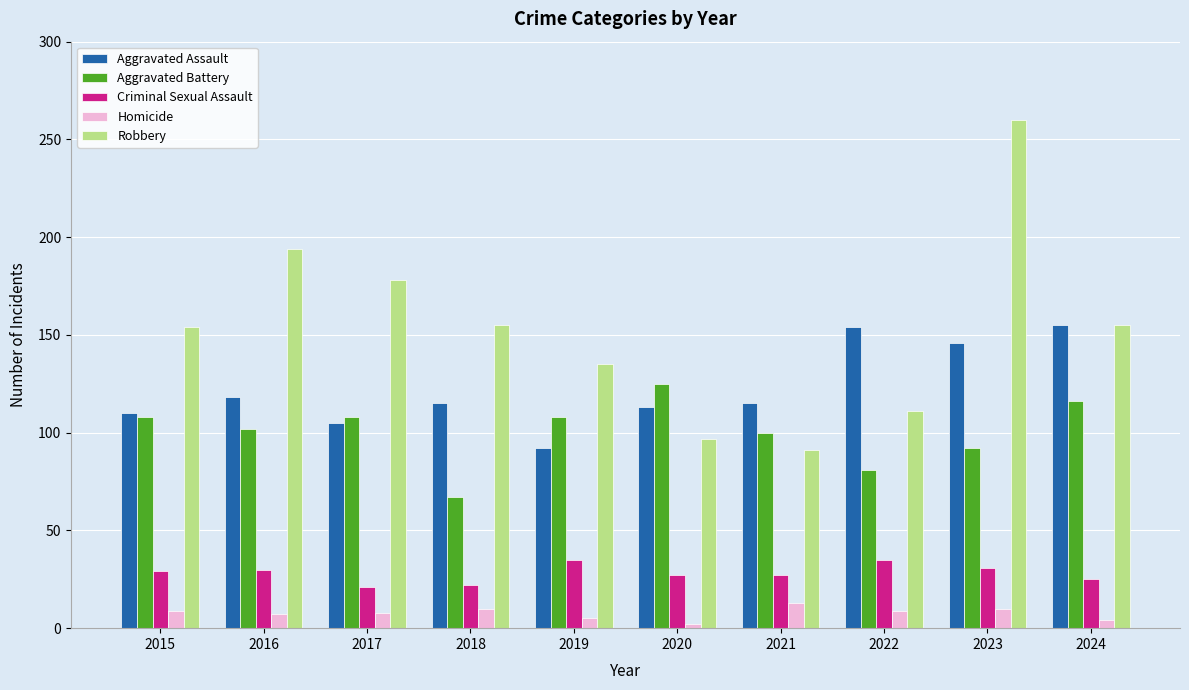

List the series in order of their peak value, highest first.

Robbery, Aggravated Assault, Aggravated Battery, Criminal Sexual Assault, Homicide